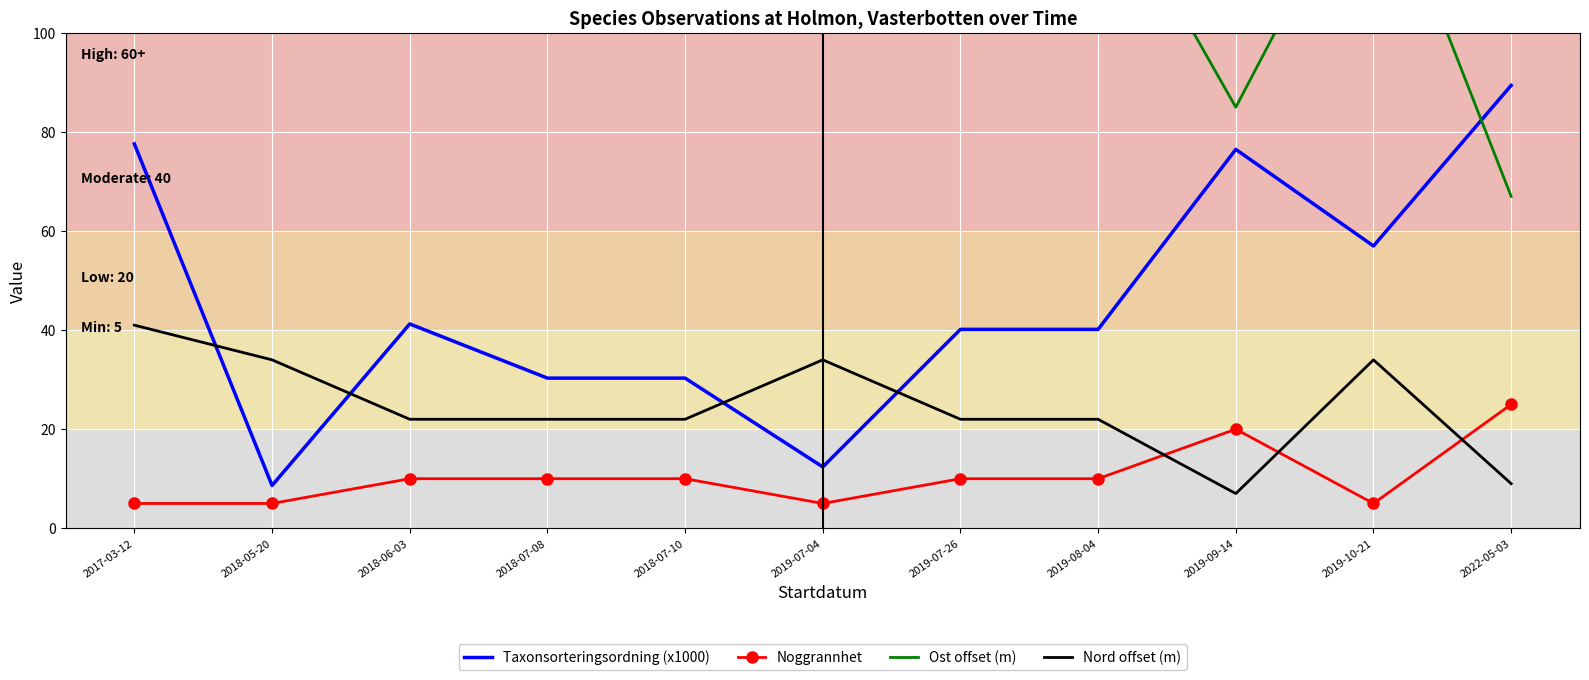

Reading left to right, list all the values displayed in this chart.

Taxonsorteringsordning (x1000): 77.6	8.6	41.2	30.3	30.3	12.4	40.2	40.2	76.5	57.0	89.4
Noggrannhet: 5.0	5.0	10.0	10.0	10.0	5.0	10.0	10.0	20.0	5.0	25.0
Ost offset (m): 243.0	138.0	134.0	134.0	134.0	138.0	134.0	134.0	85.0	138.0	67.0
Nord offset (m): 41.0	34.0	22.0	22.0	22.0	34.0	22.0	22.0	7.0	34.0	9.0